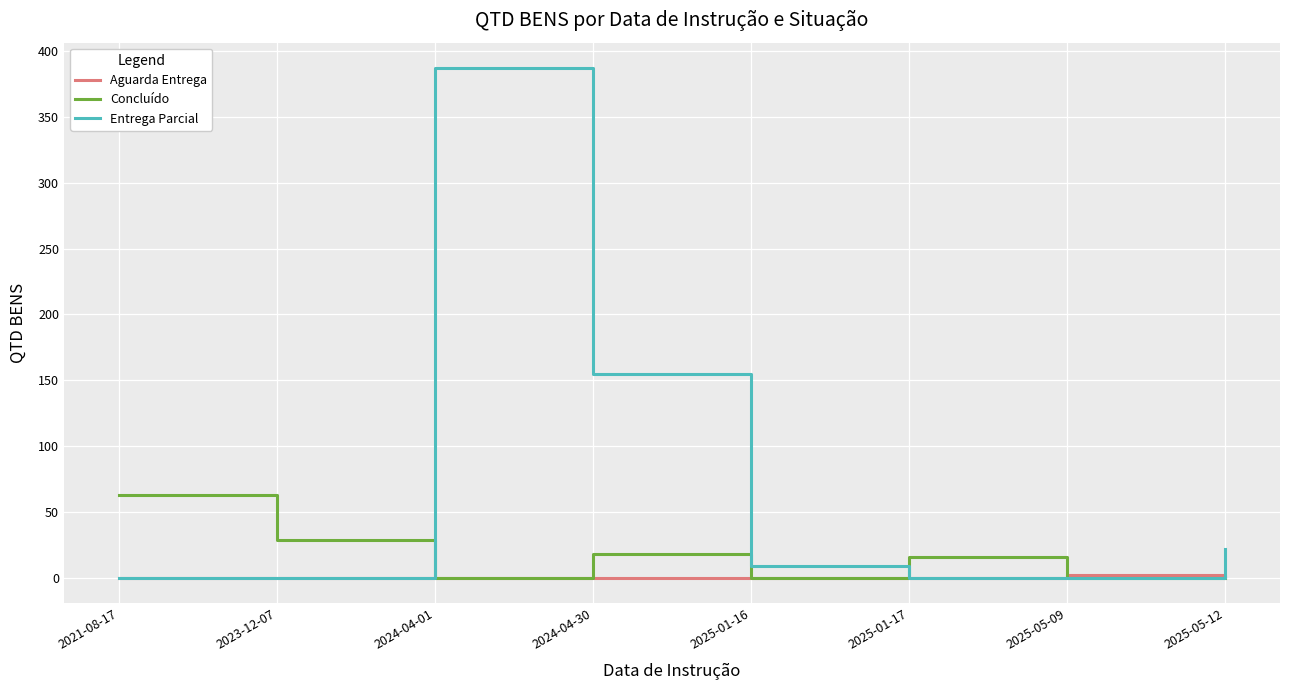

Reading left to right, list all the values displayed in this chart.

Aguarda Entrega: 2021-08-17=0	2023-12-07=0	2024-04-01=0	2024-04-30=0	2025-01-16=0	2025-01-17=0	2025-05-09=2	2025-05-12=0
Concluído: 2021-08-17=63	2023-12-07=29	2024-04-01=0	2024-04-30=18	2025-01-16=0	2025-01-17=16	2025-05-09=0	2025-05-12=0
Entrega Parcial: 2021-08-17=0	2023-12-07=0	2024-04-01=387	2024-04-30=155	2025-01-16=9	2025-01-17=0	2025-05-09=0	2025-05-12=22